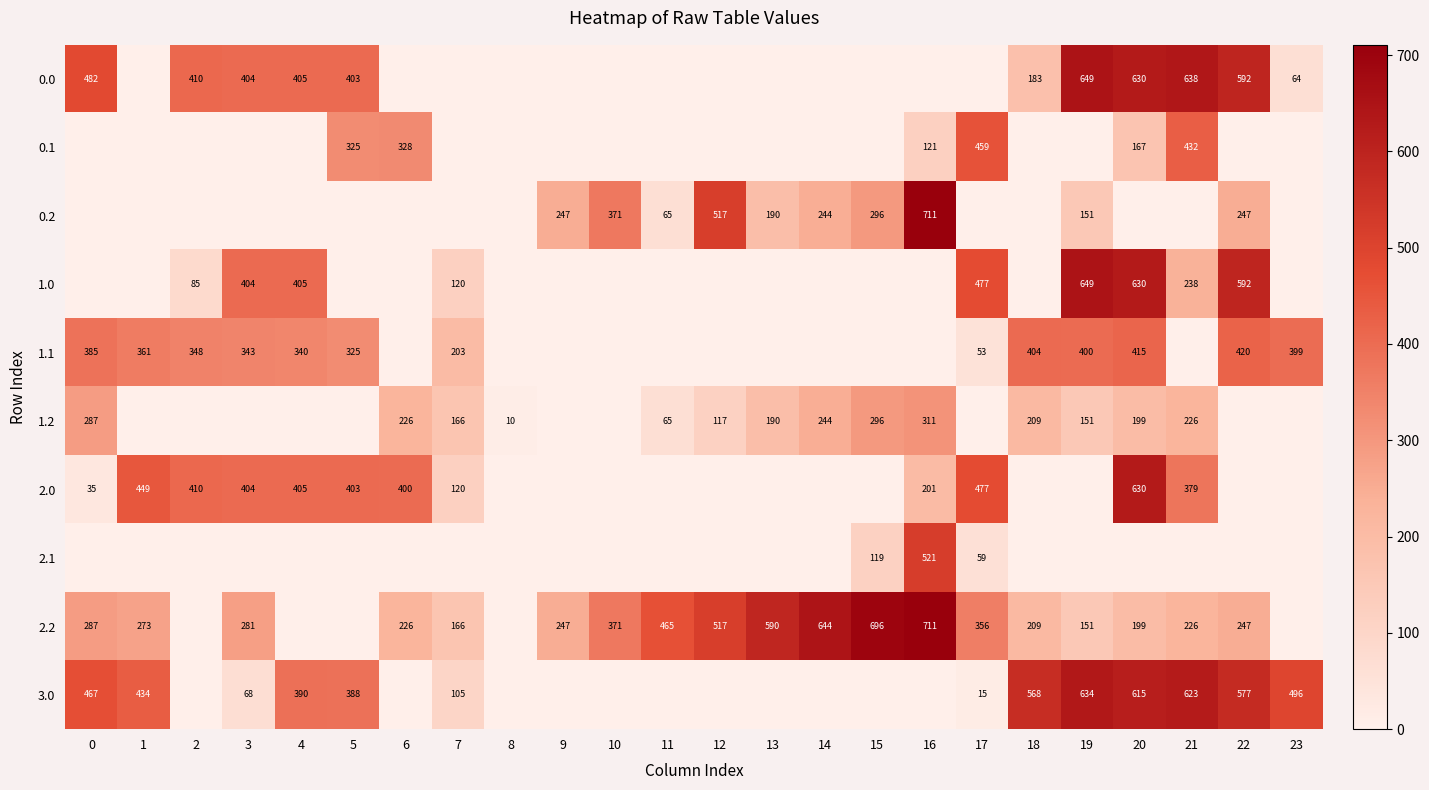

True or false: 2.2 has a value of 280 at 18.

False